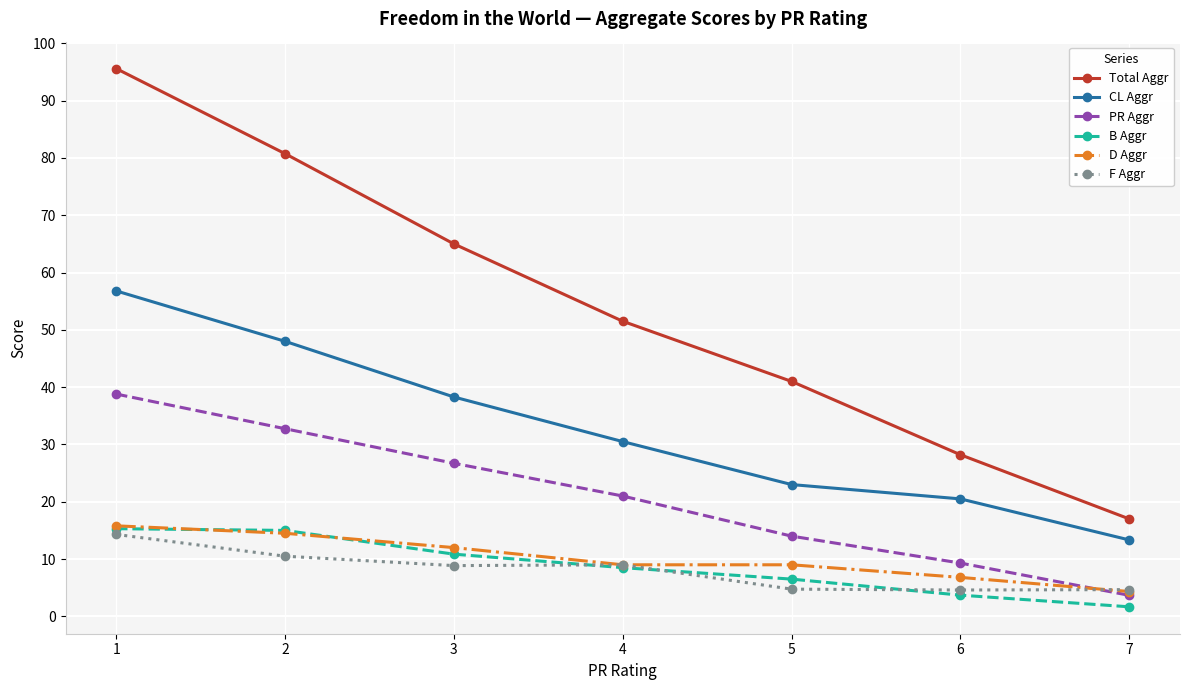

Rank the series at 6 from highest to lowest value.

Total Aggr, CL Aggr, PR Aggr, D Aggr, F Aggr, B Aggr